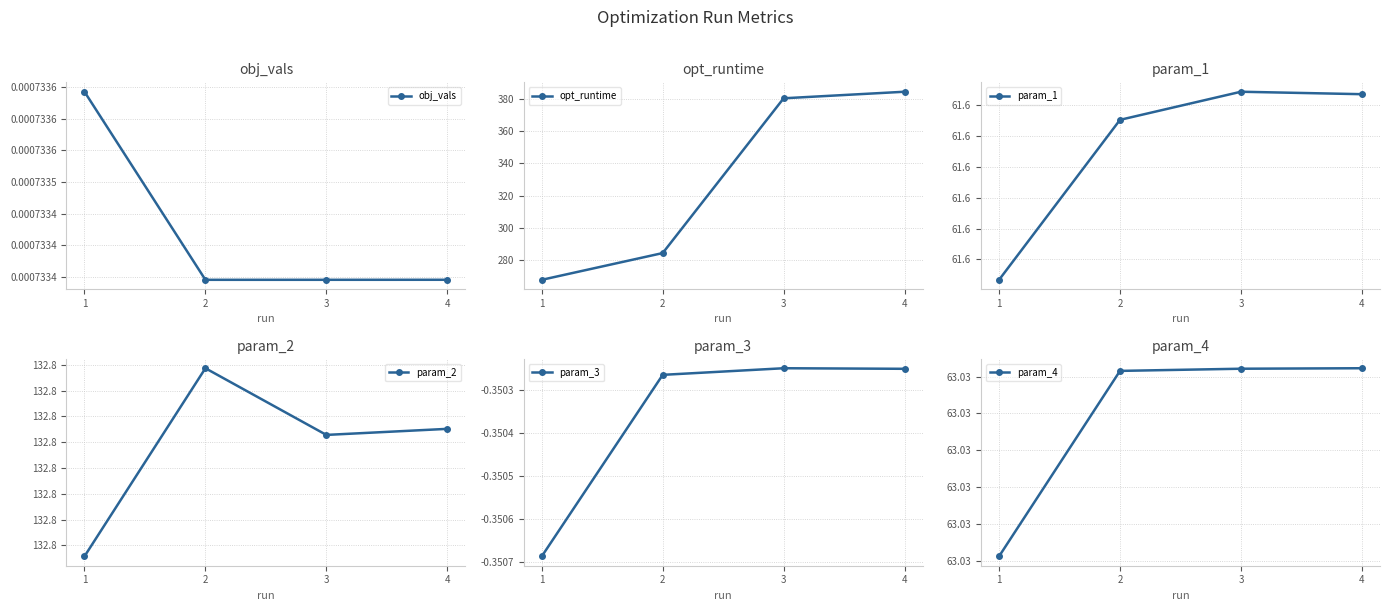

True or false: param_4 and param_3 intersect in this chart.

False